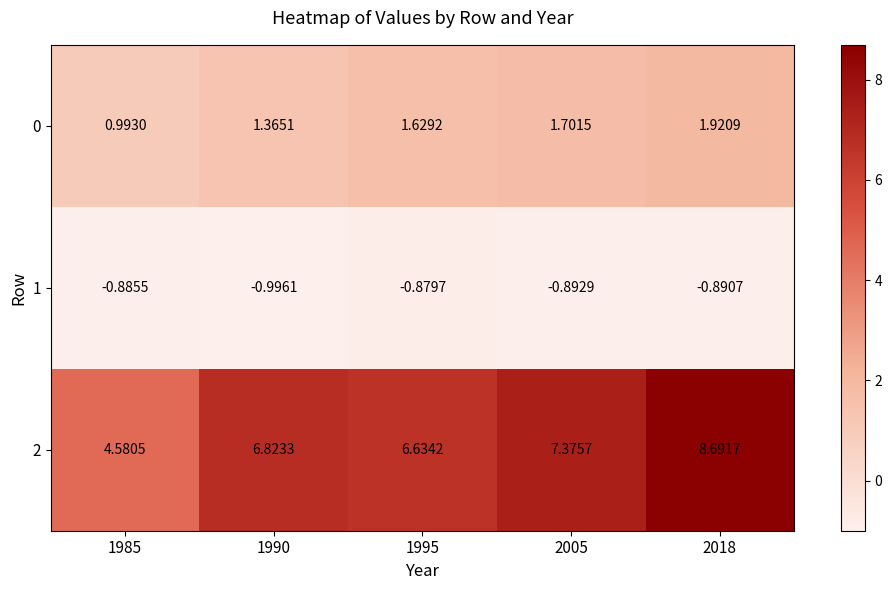

How many data points does each series have?

5